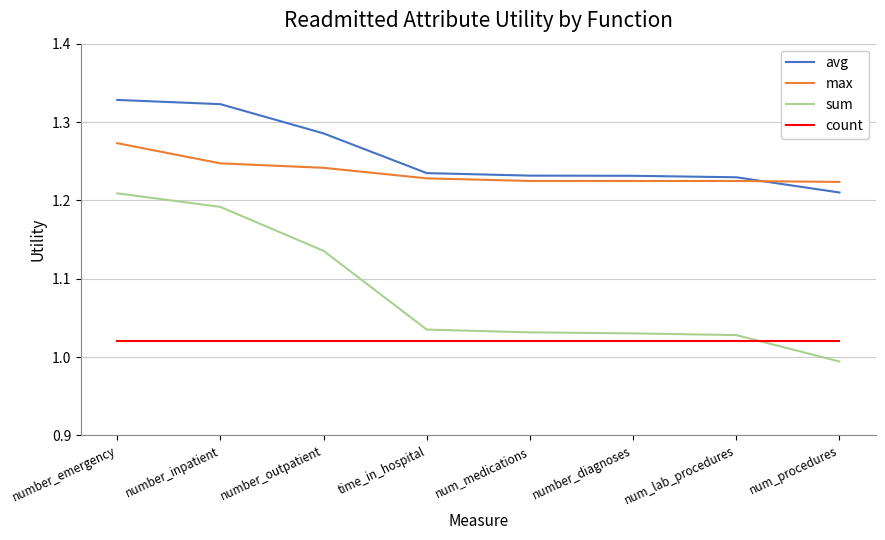

The value of max at time_in_hospital is 1.6. True or false?

False